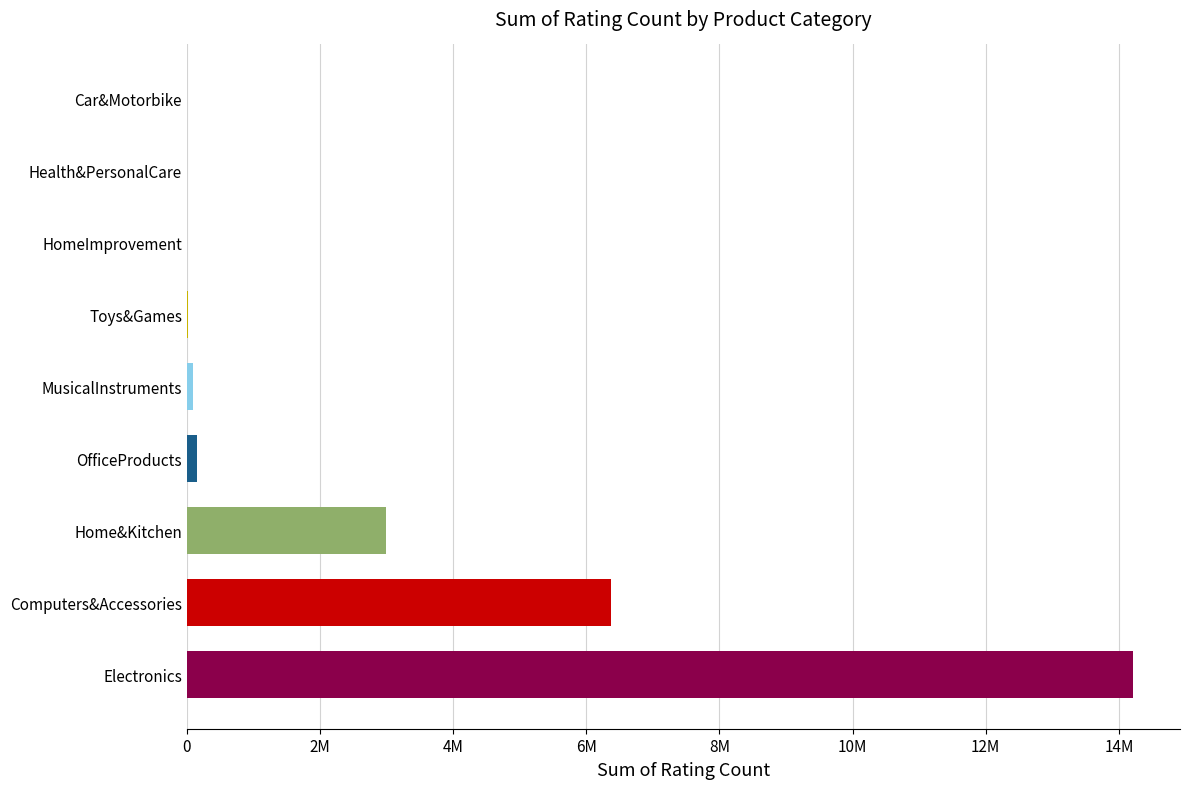

Are the bars horizontal?

Yes